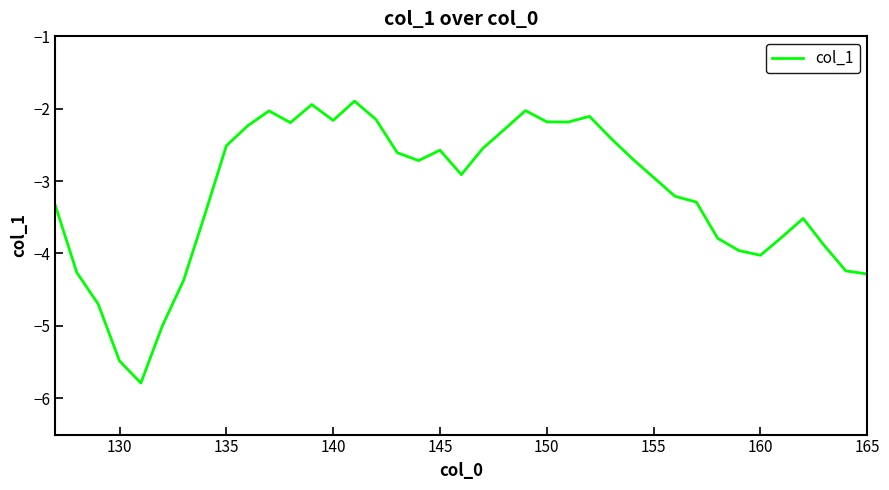

What is the difference between the maximum and minimum values?

3.9